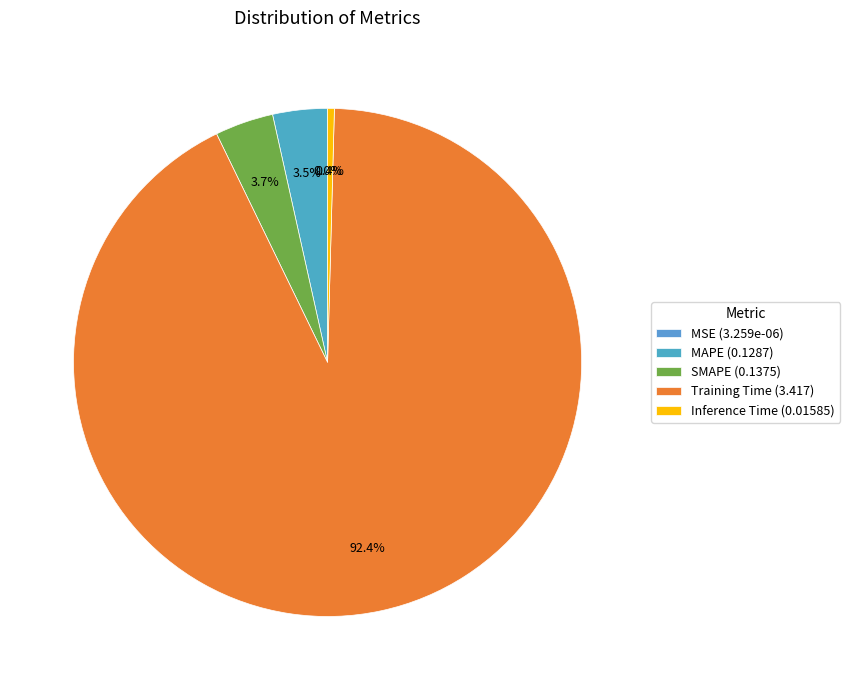

True or false: SMAPE accounts for 4% of the total.

True